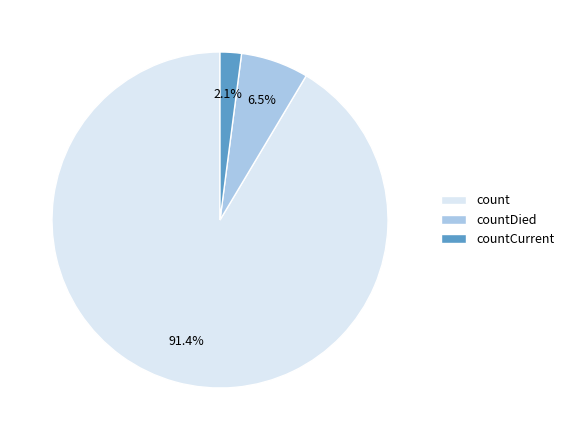

True or false: countDied accounts for 1% of the total.

False